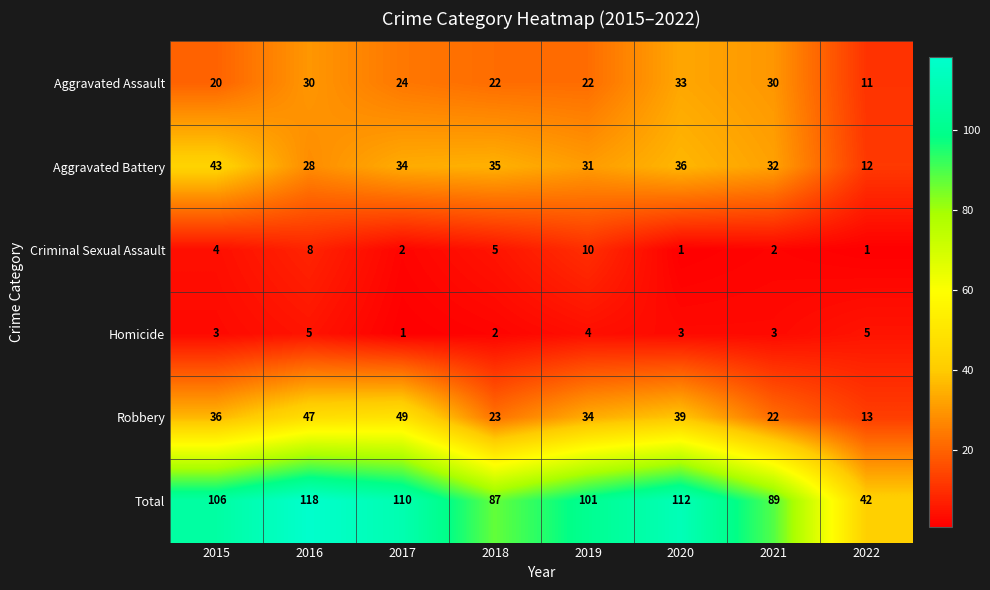

How many data points does each series have?

8